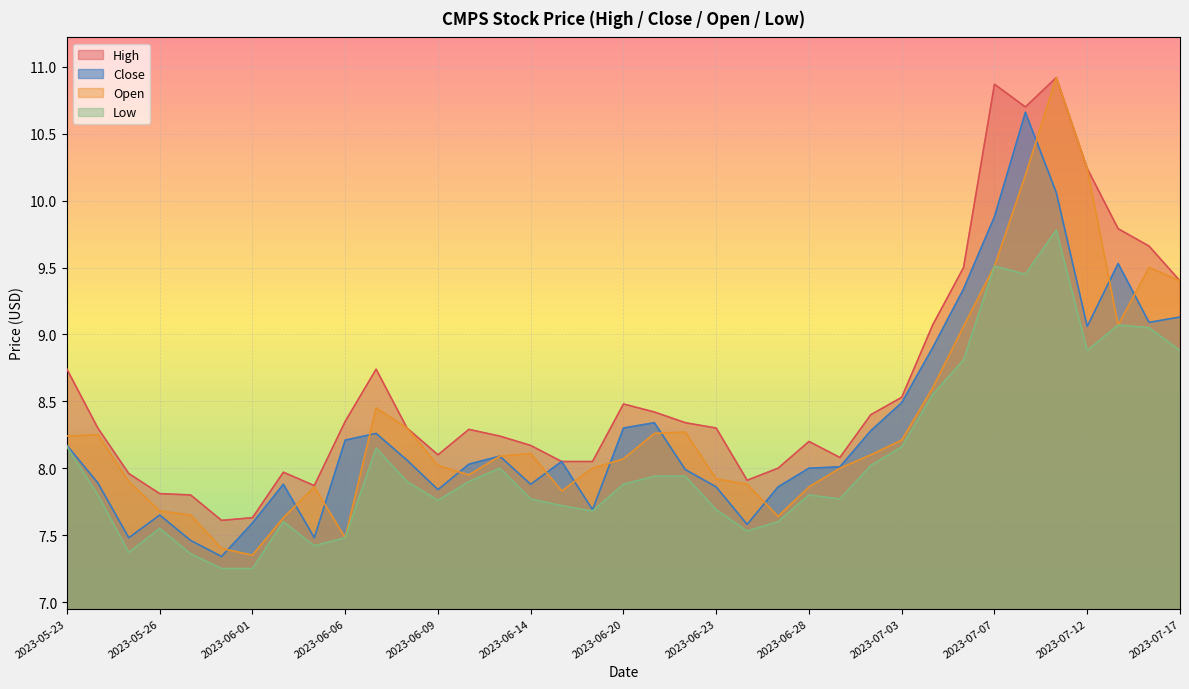

True or false: Low has a value of 15.0 at 2023-07-12.

False